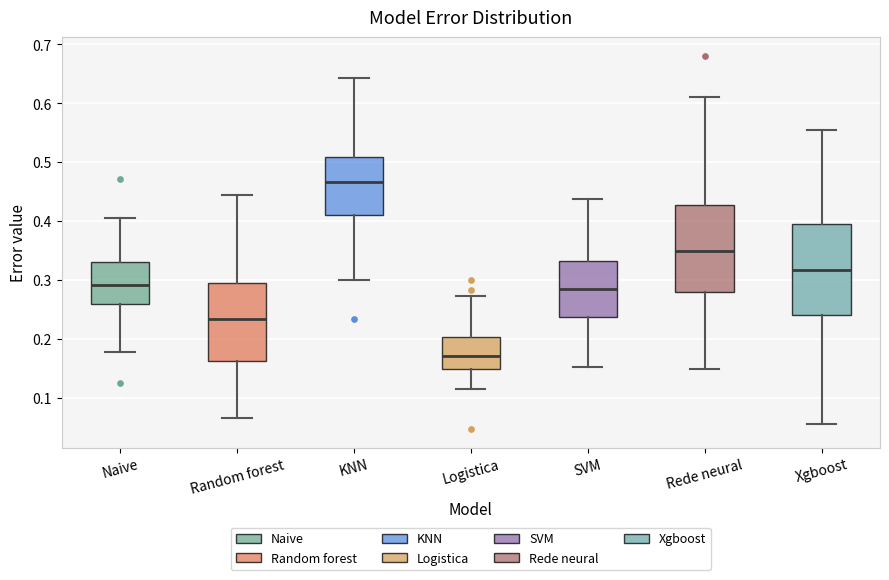

Reading left to right, read every box against the y-axis: the position of its median line, the range the box covers, and the ends of its whiskers. The values are not printed on the chart, so give them approximately, as read against the axis.

Naive: median 0.29, box 0.26 to 0.33, whiskers 0.18 to 0.41
Random forest: median 0.23, box 0.16 to 0.29, whiskers 0.07 to 0.44
KNN: median 0.47, box 0.41 to 0.51, whiskers 0.30 to 0.64
Logistica: median 0.17, box 0.15 to 0.20, whiskers 0.12 to 0.27
SVM: median 0.28, box 0.24 to 0.33, whiskers 0.15 to 0.44
Rede neural: median 0.35, box 0.28 to 0.43, whiskers 0.15 to 0.61
Xgboost: median 0.32, box 0.24 to 0.40, whiskers 0.06 to 0.56